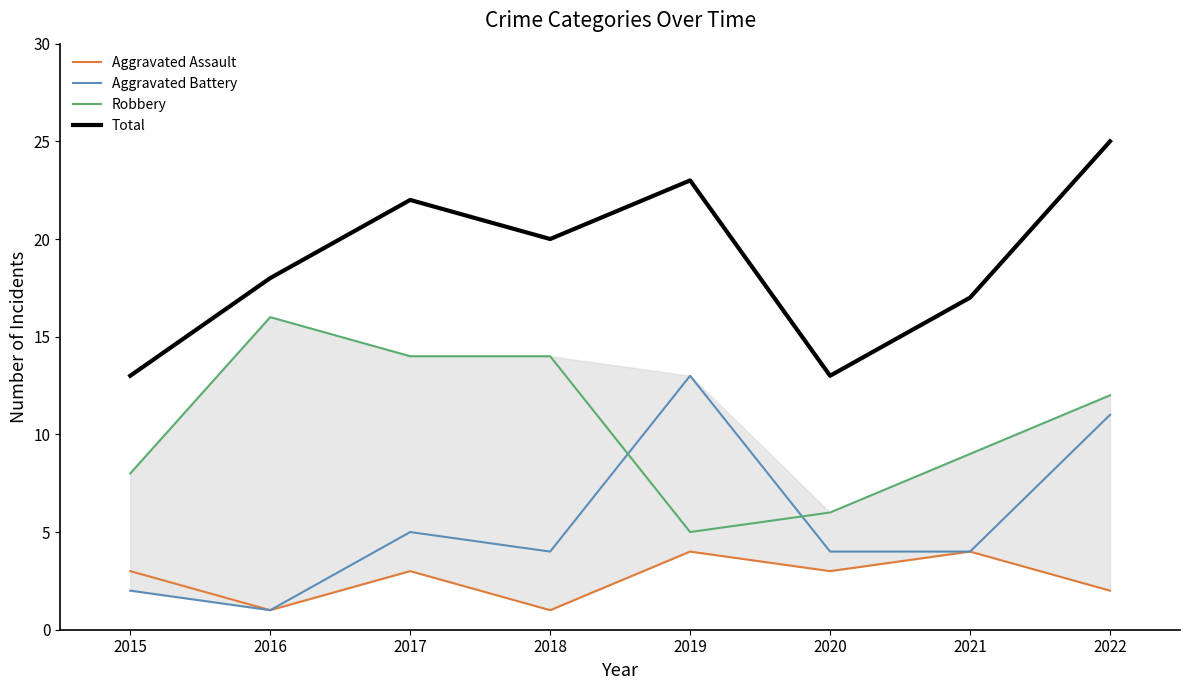

List the series in order of their peak value, lowest first.

Aggravated Assault, Aggravated Battery, Robbery, Total